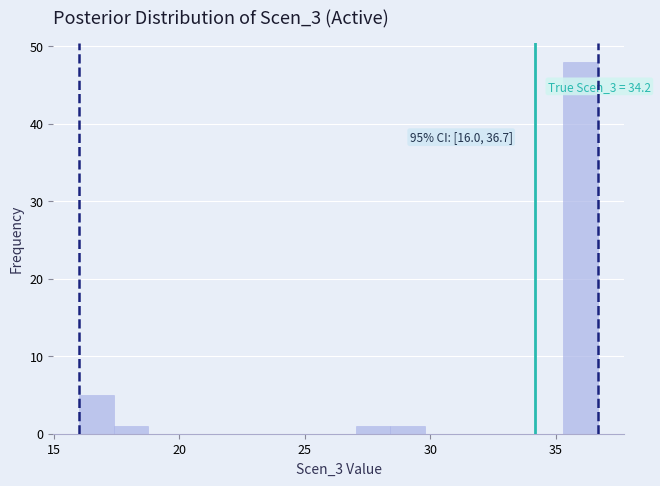

Read against the x-axis, roughly where is the centre of the tallest bar?

36.0